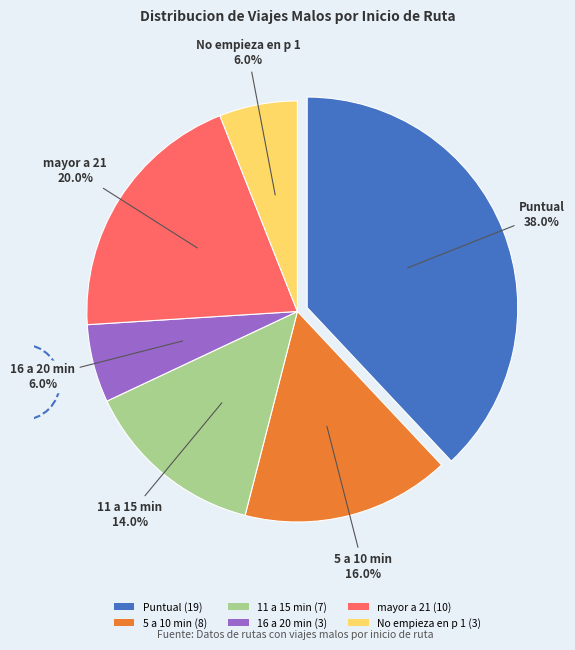

Does any single category account for the majority?

No